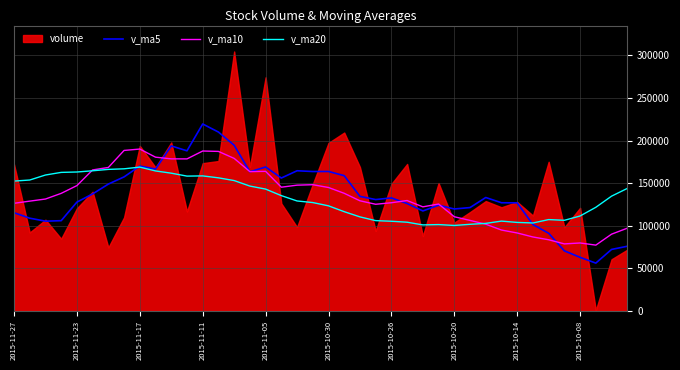

How many data points does each series have?

40